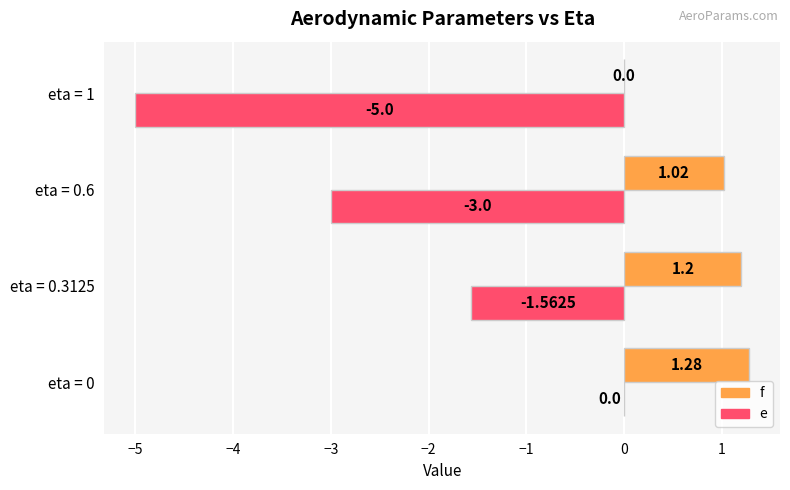

What is the total value across all series at eta = 0.6?

-2.0